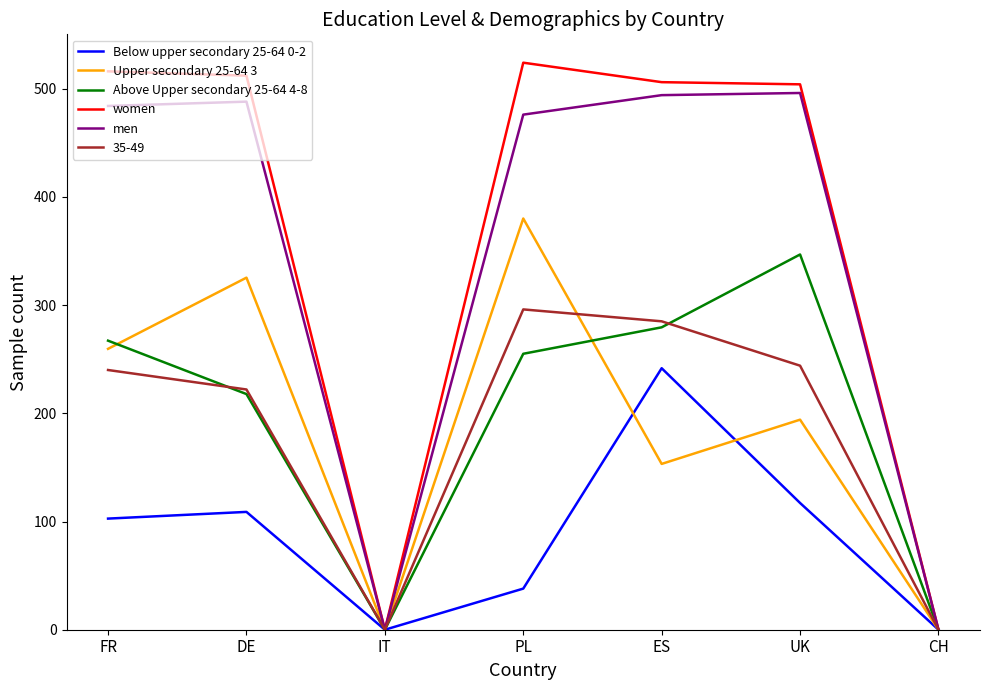

Does the chart have visible grid lines?

No